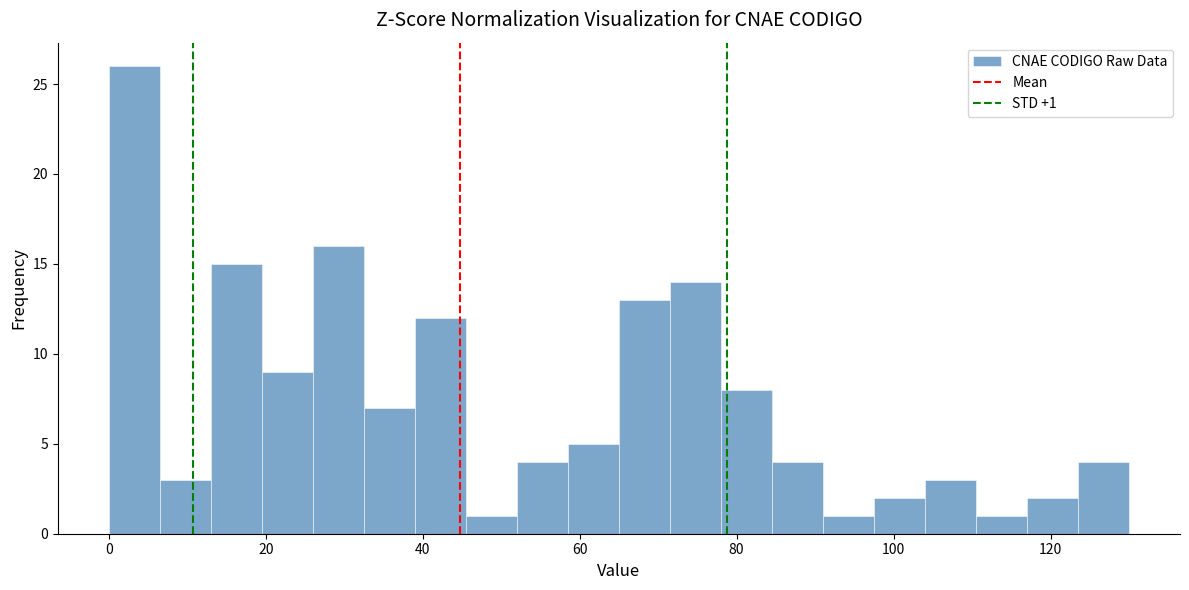

Read against the x-axis, roughly where is the centre of the tallest bar?

4